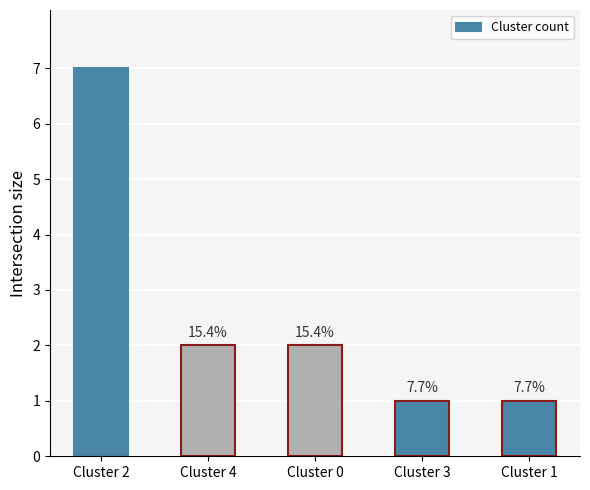

Approximately how many times larger is the value at Cluster 3 compared to Cluster 2?

0.1